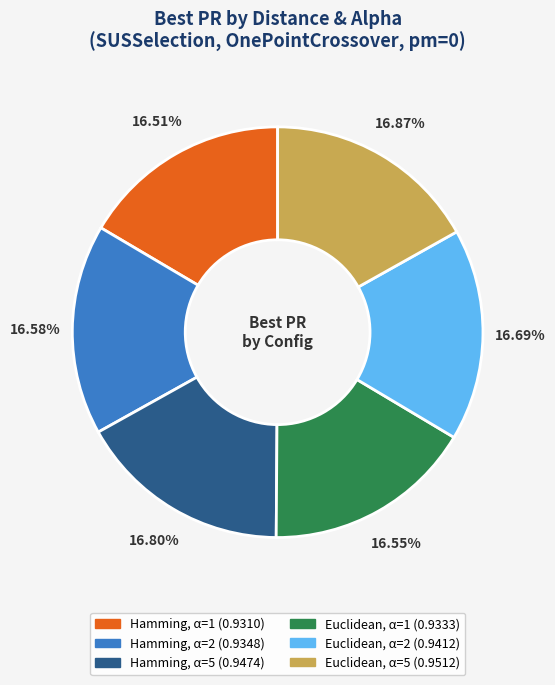

Is there a majority slice in this chart?

No